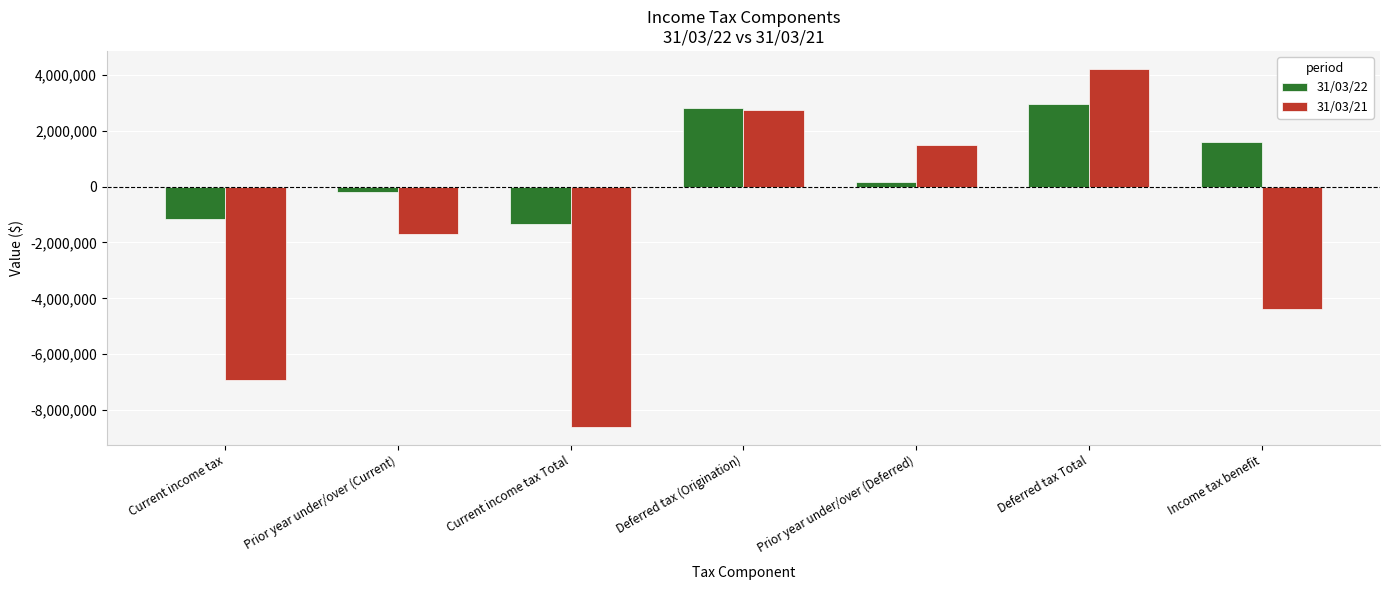

Rank the categories by 31/03/22 value from highest to lowest.

Deferred tax Total, Deferred tax (Origination), Income tax benefit, Prior year under/over (Deferred), Prior year under/over (Current), Current income tax, Current income tax Total